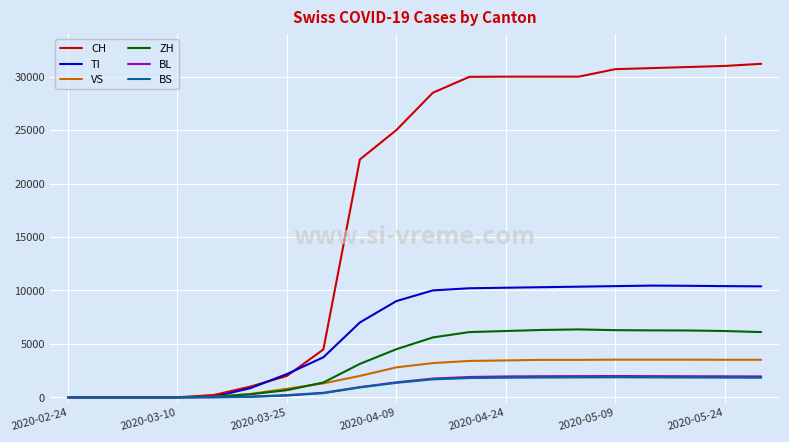

Which series has the largest total across all categories?

CH